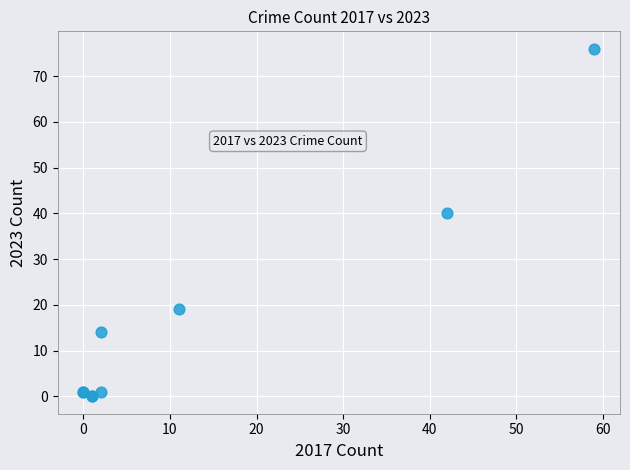

What Y value in the scatter plot is closest to 38?

40